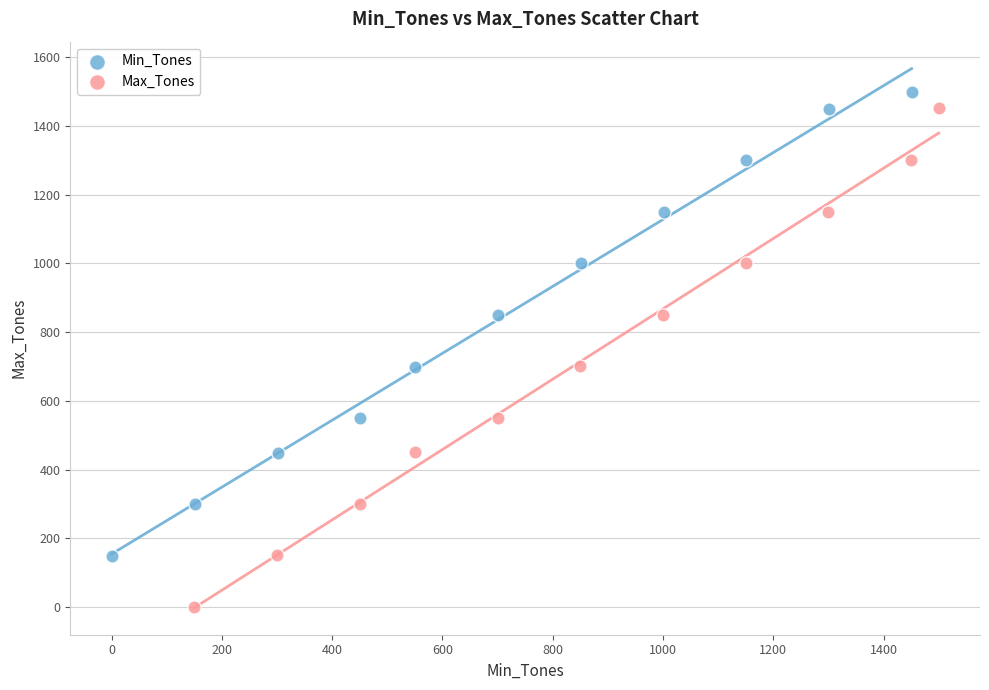

Which series has the largest Y range (max minus min)?

Max_Tones